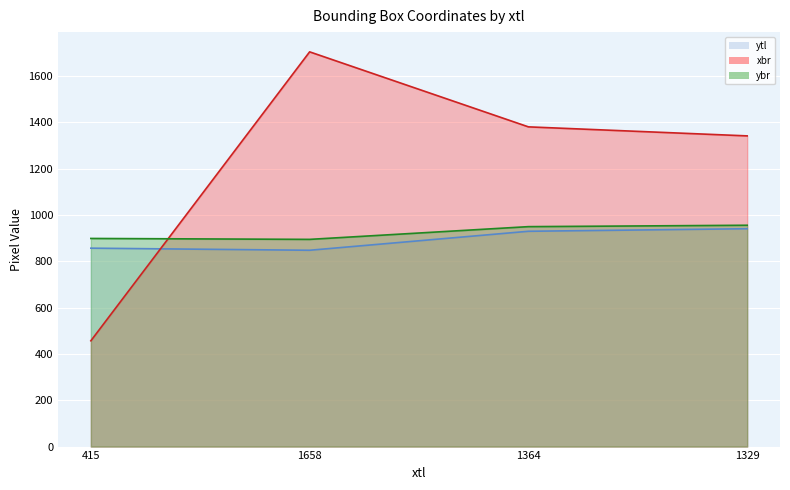

What are all the series names shown in the legend?

ytl, xbr, ybr